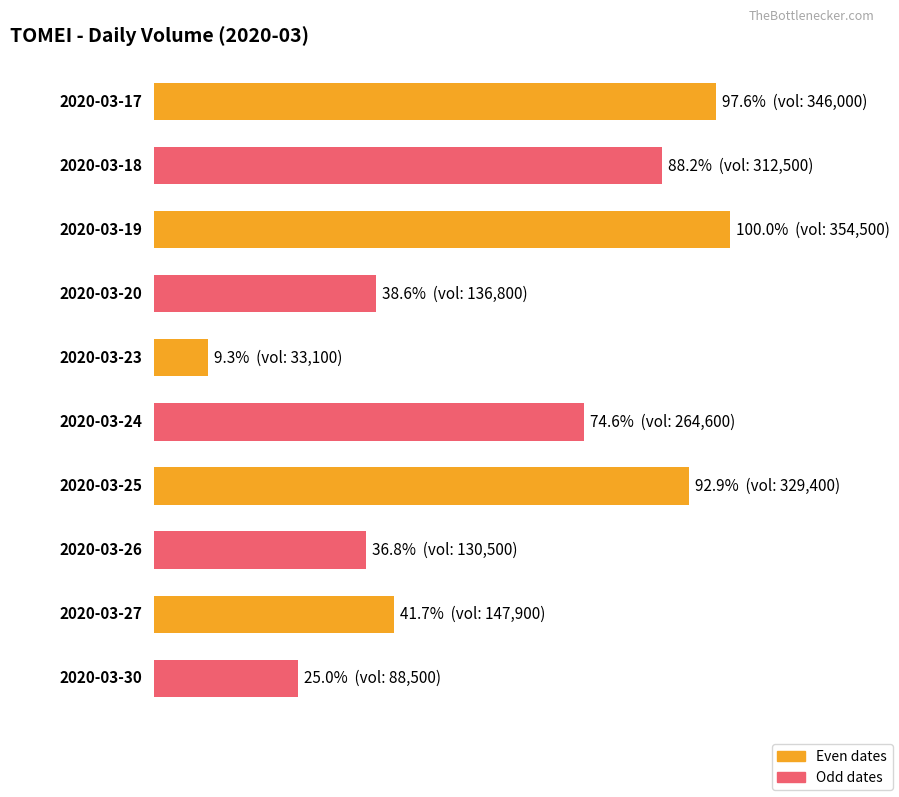

What is the value of the 4th bar from the left?

136800